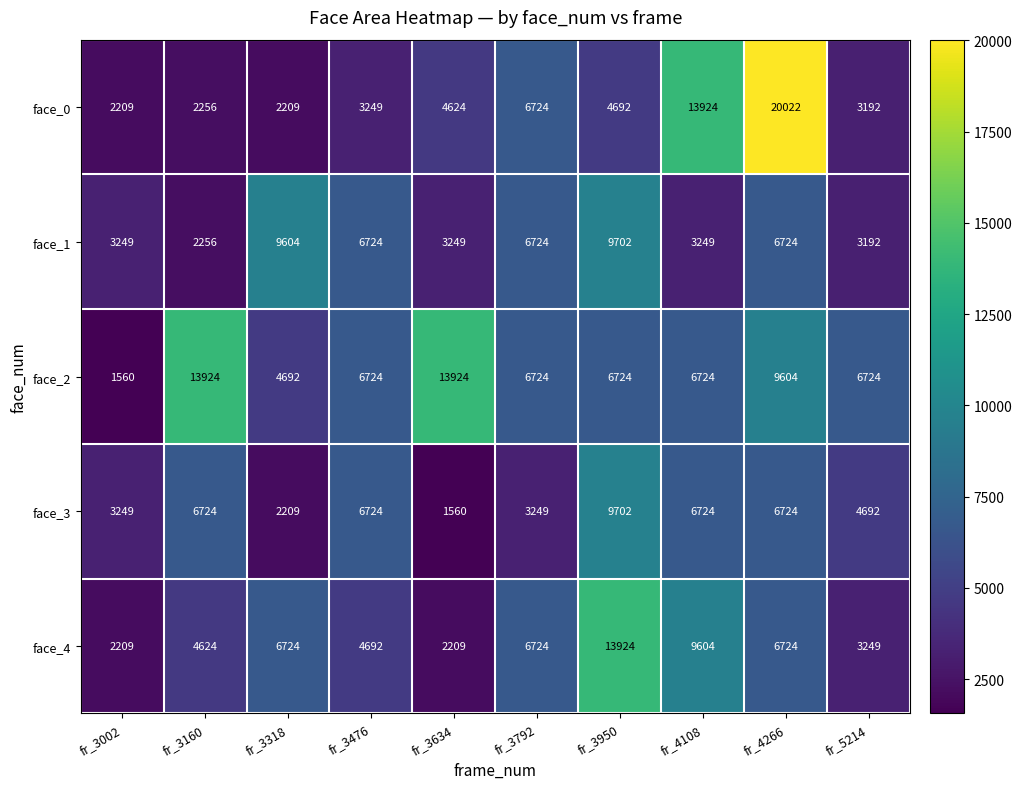

Between fr_4108 and fr_4266, which series saw the biggest shift?

face_0